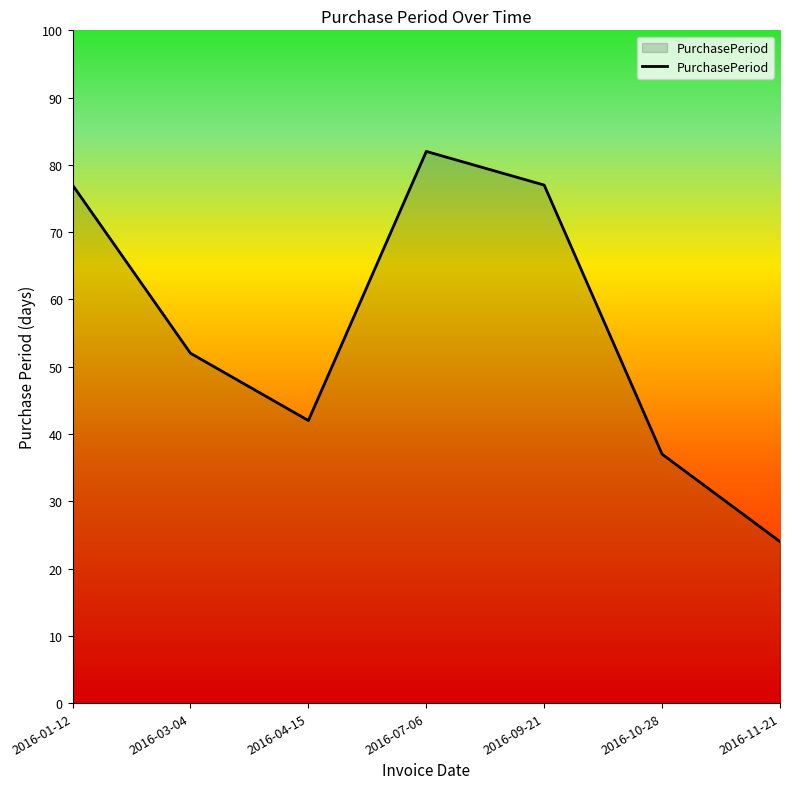

What position from the left is 2016-10-28?

6